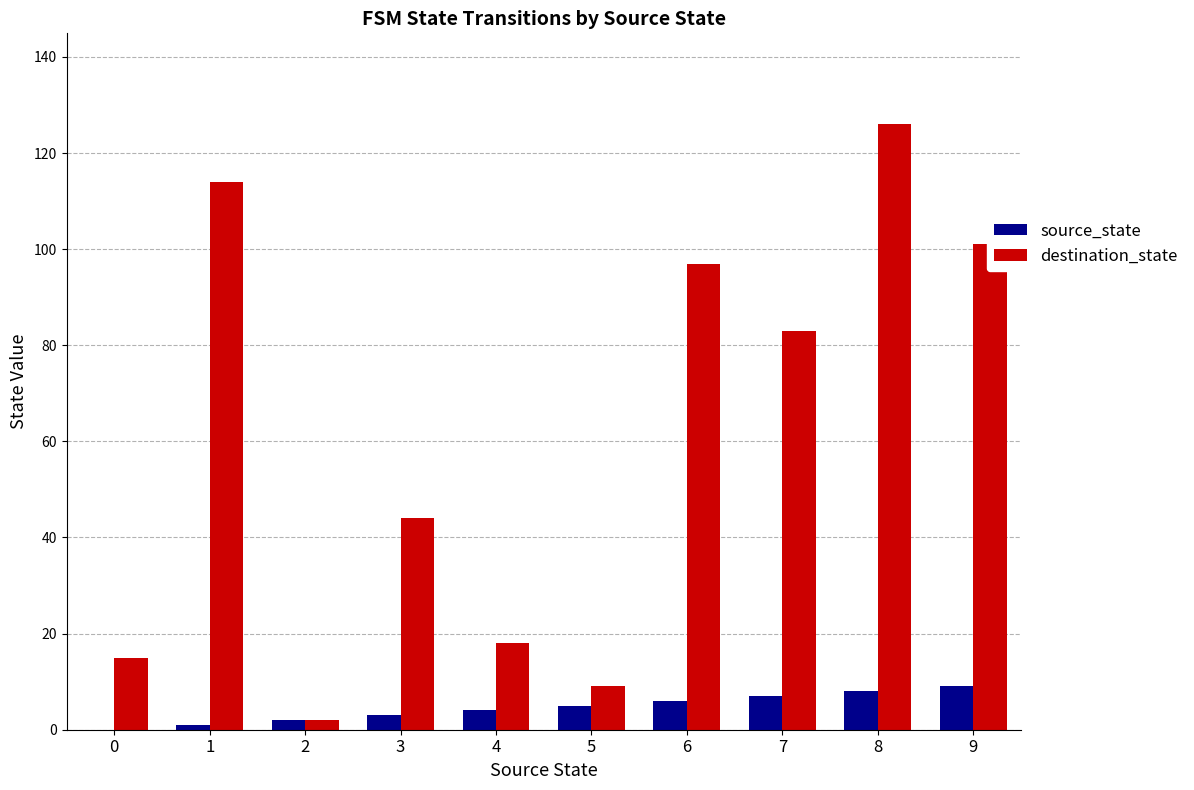

What is the sum of all destination_state values?

609